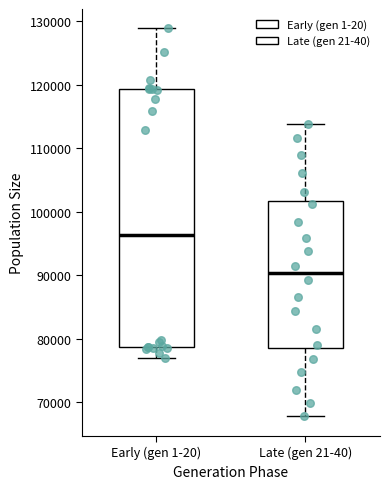

Which box's median line is the highest?

Early (gen 1-20)